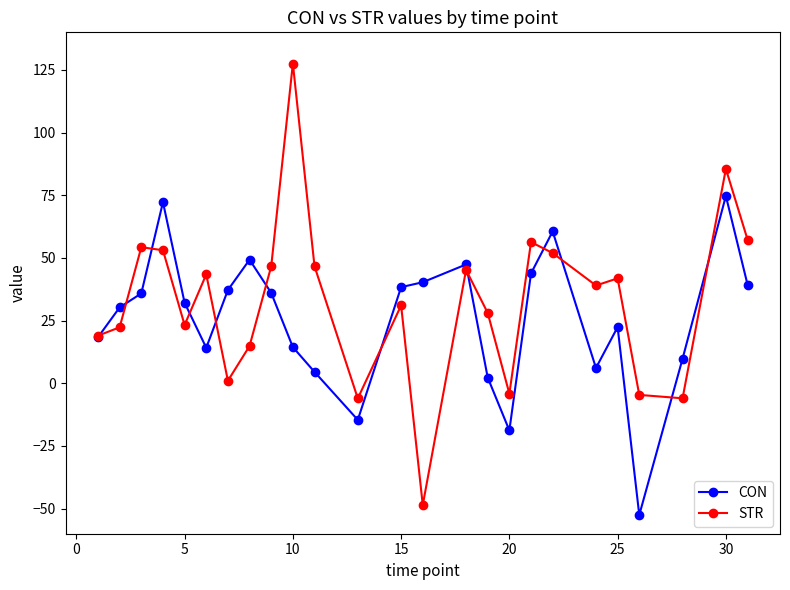

In STR, how many points are lower than both neighbors (excluding endpoints)?

7